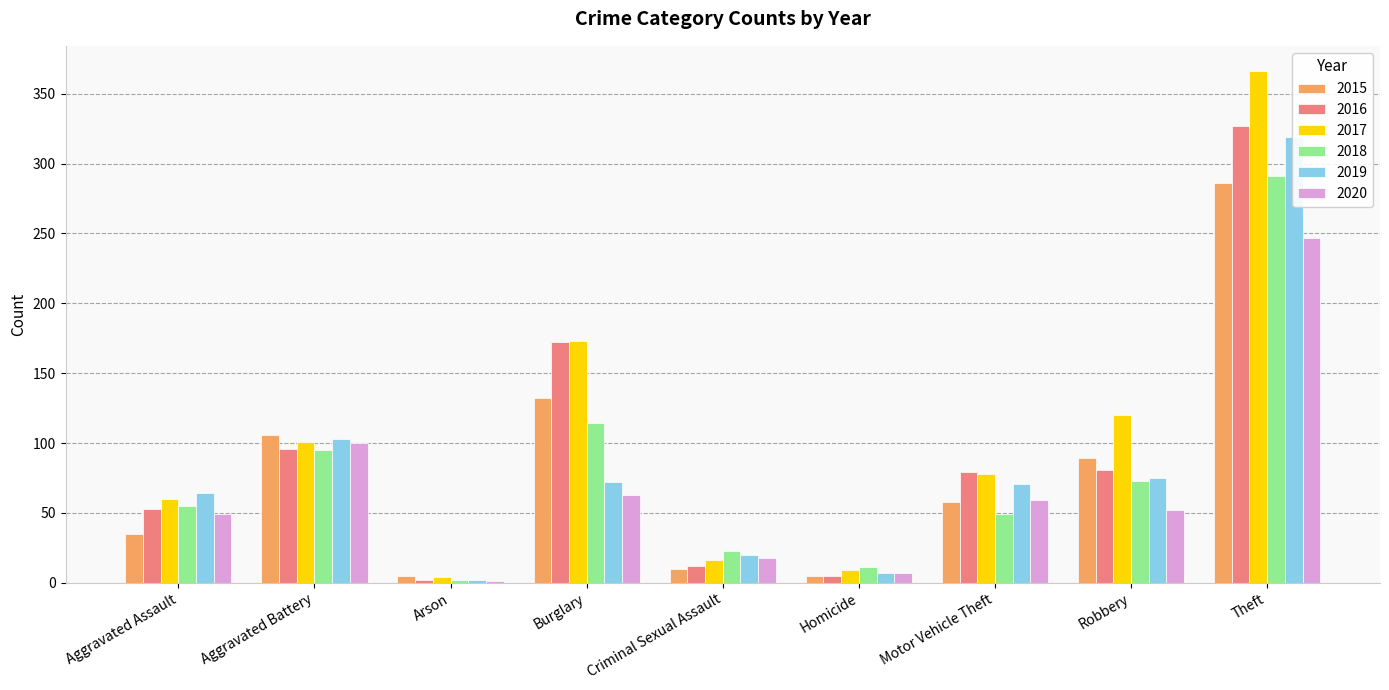

List the labels in order of 2016 value, largest first.

Theft, Burglary, Aggravated Battery, Robbery, Motor Vehicle Theft, Aggravated Assault, Criminal Sexual Assault, Homicide, Arson